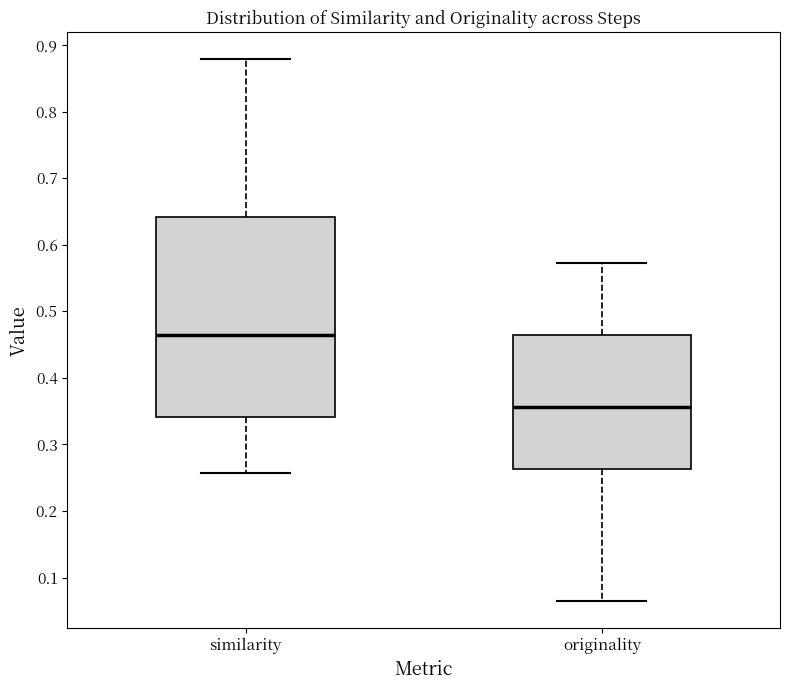

Reading left to right, read every box against the y-axis: the position of its median line, the range the box covers, and the ends of its whiskers. The values are not printed on the chart, so give them approximately, as read against the axis.

similarity: median 0.46, box 0.34 to 0.64, whiskers 0.26 to 0.88
originality: median 0.36, box 0.26 to 0.46, whiskers 0.06 to 0.57